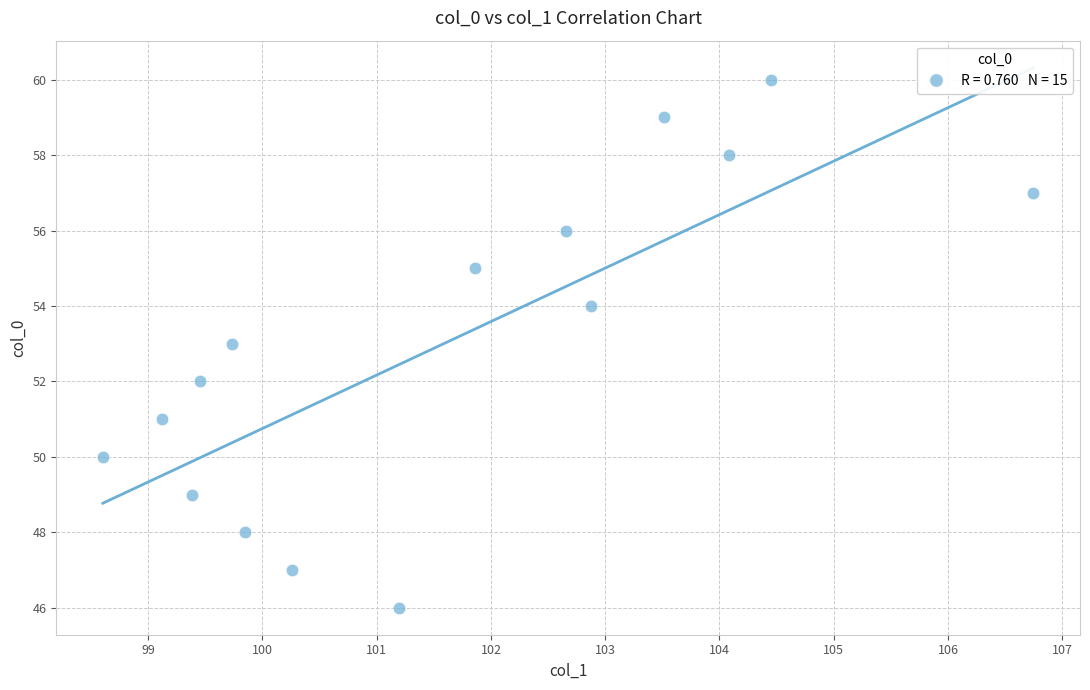

What is the range of Y values (max minus min)?

14